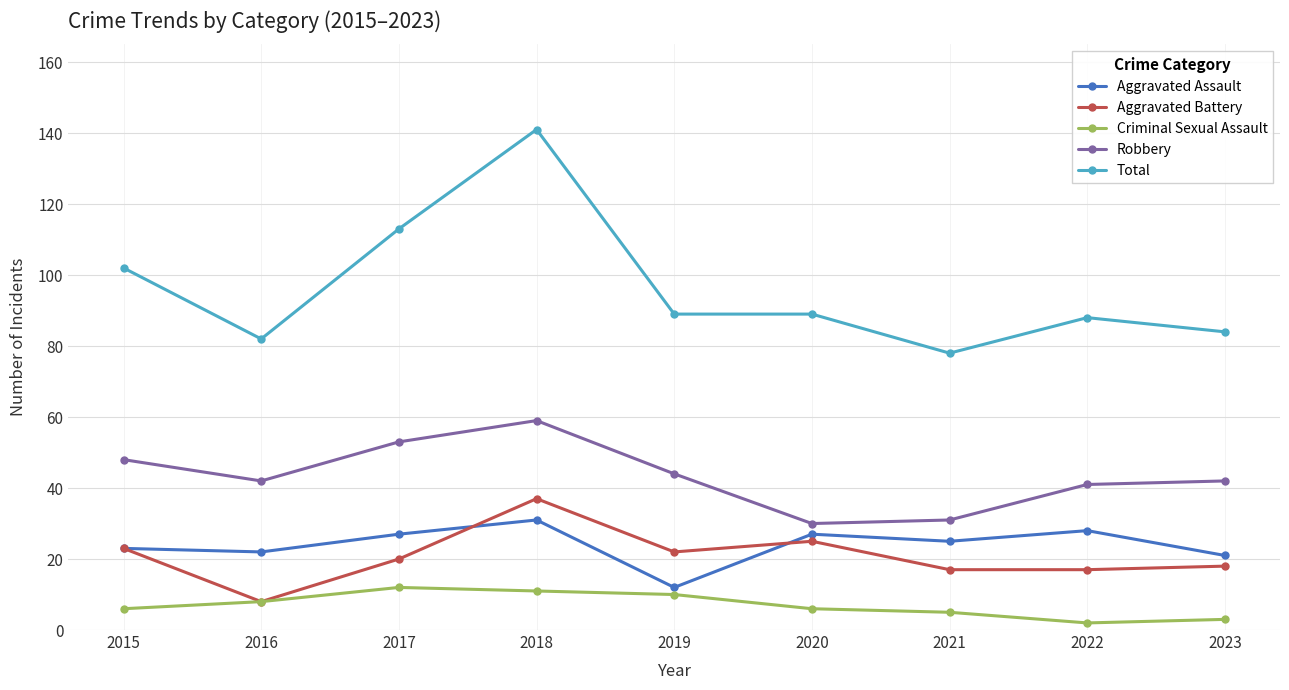

What is the value of the Total point at the 3rd from the left?

113